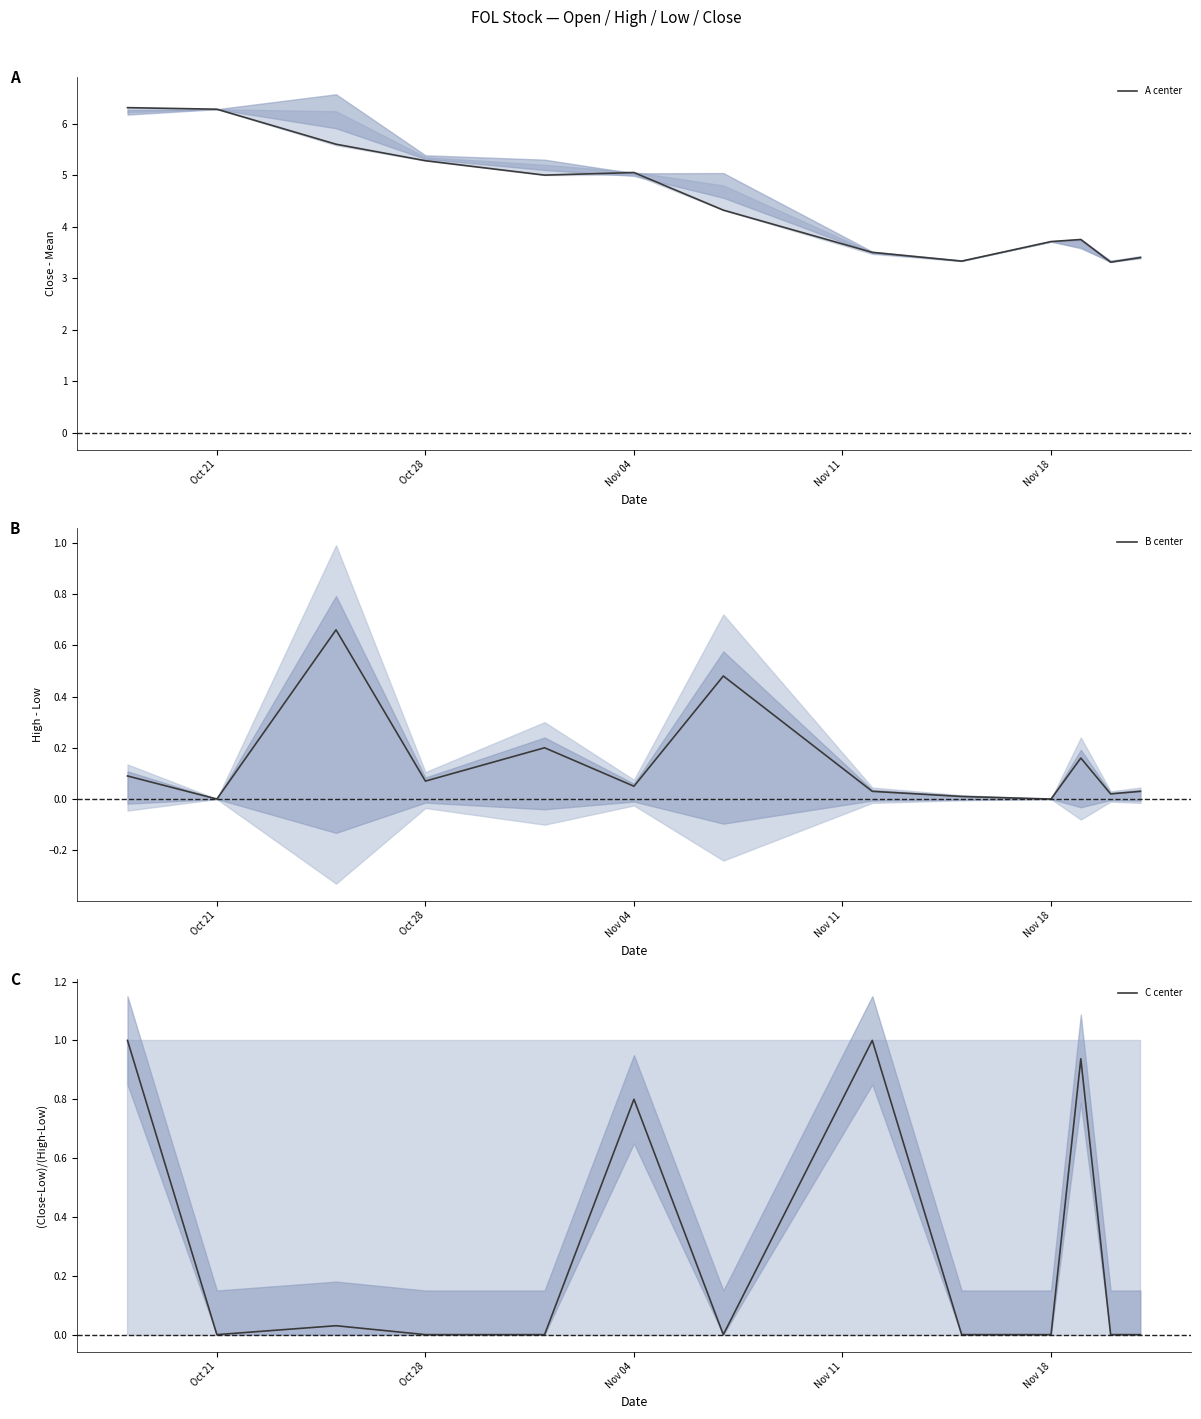

What is the highest value of the A center series?

6.3